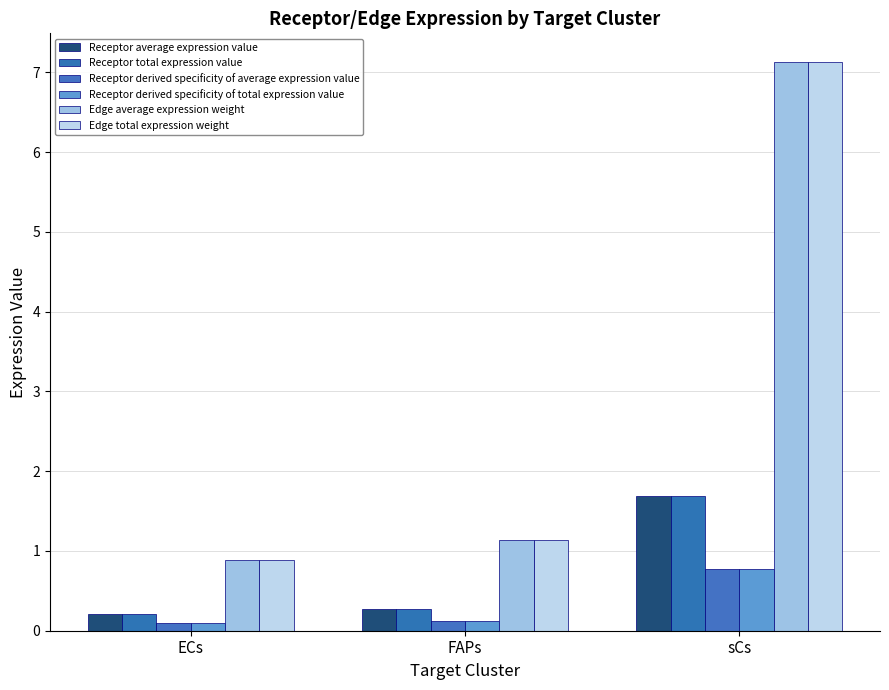

Rank the series at ECs from lowest to highest value.

Receptor derived specificity of average expression value, Receptor derived specificity of total expression value, Receptor average expression value, Receptor total expression value, Edge average expression weight, Edge total expression weight